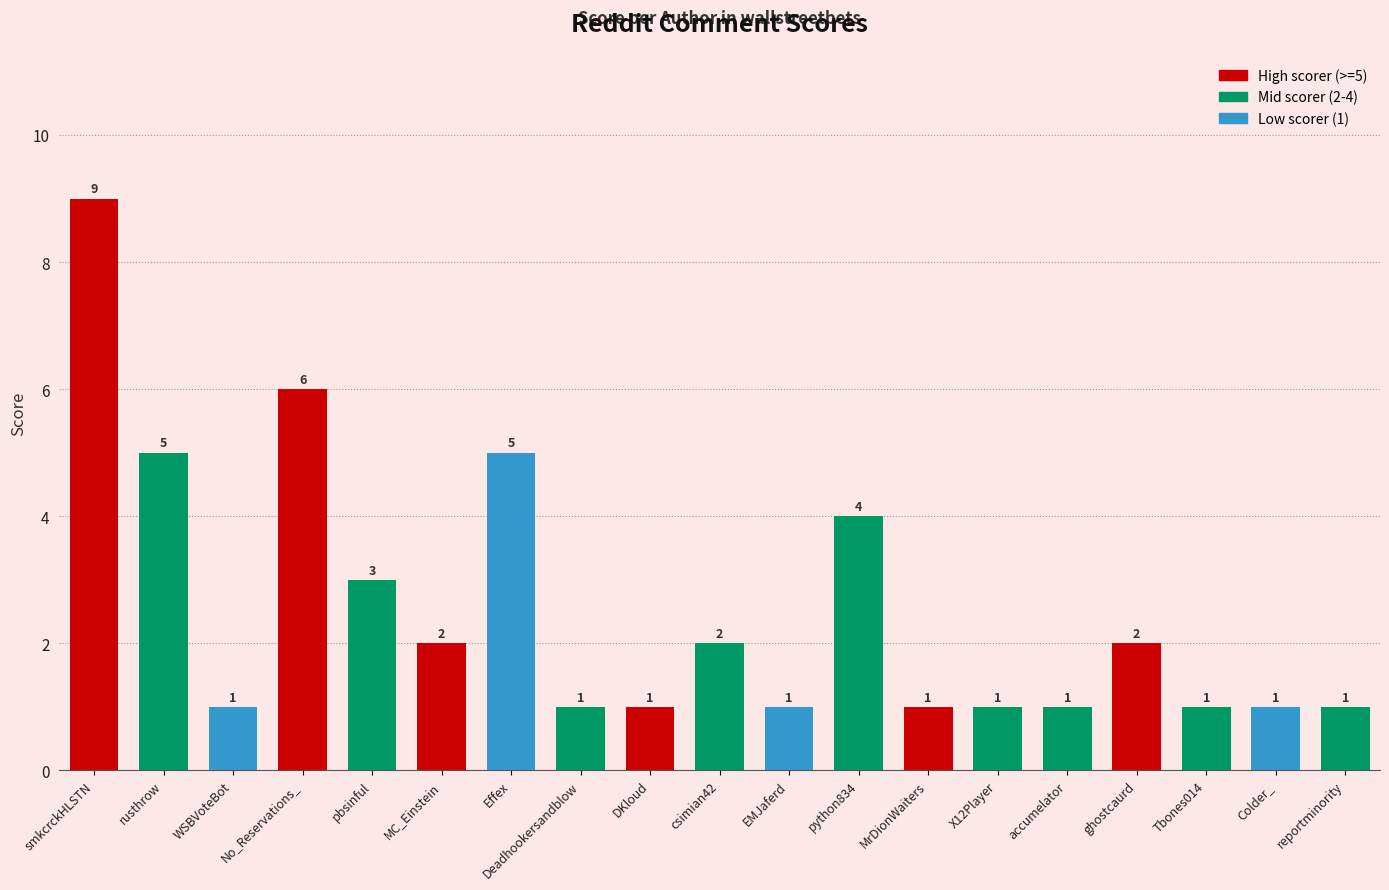

What is the difference between the values at No_Reservations_ and python834?

2